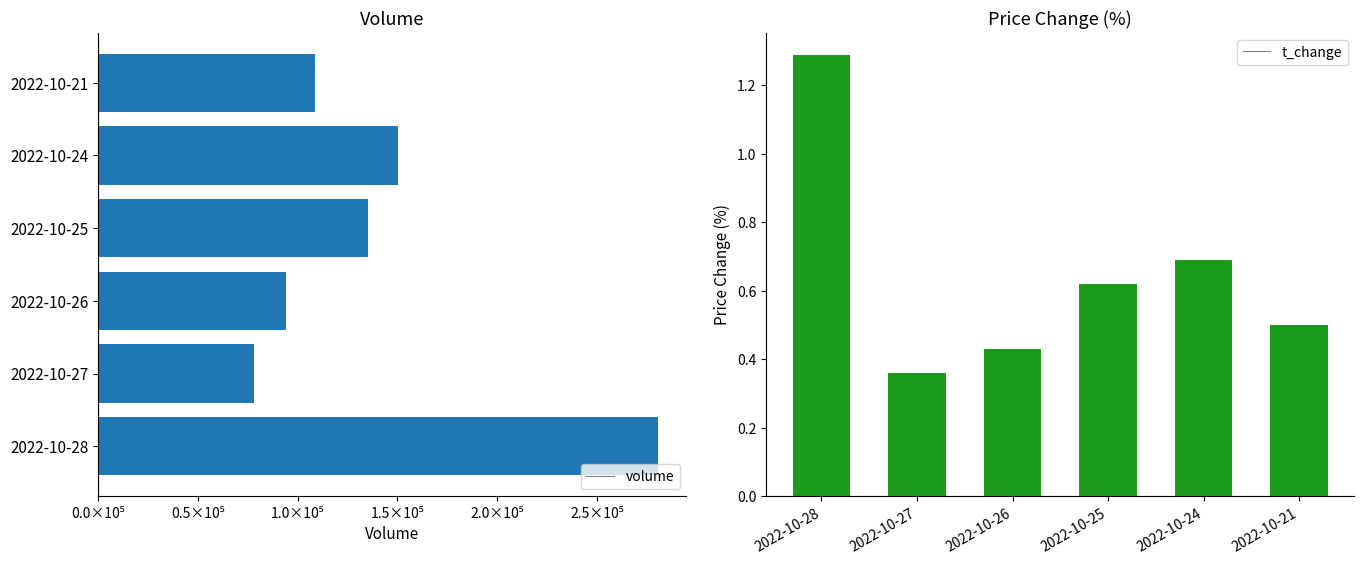

Does the chart contain stacked bars?

No